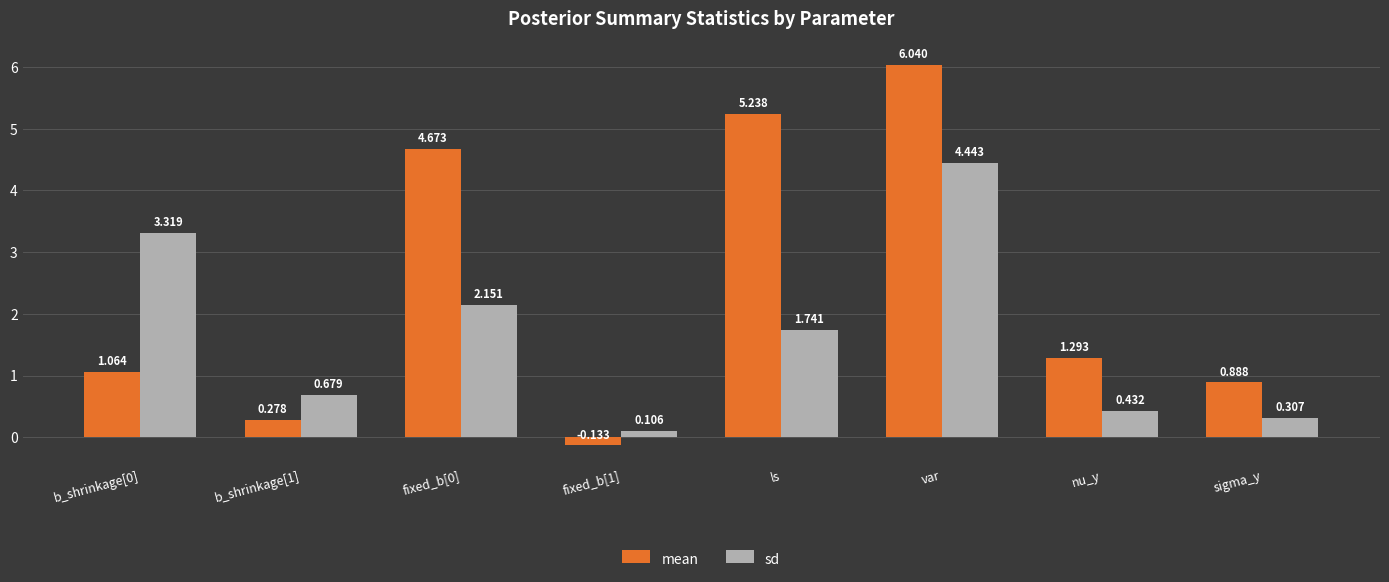

What is the label of the 8th bar from the left?

sigma_y